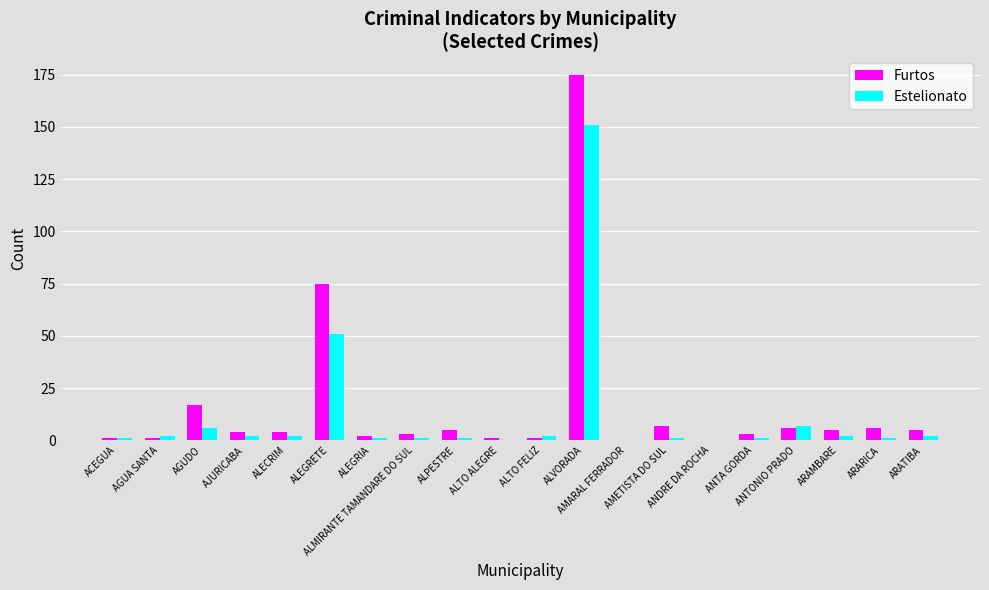

How many series are shown in this chart?

2